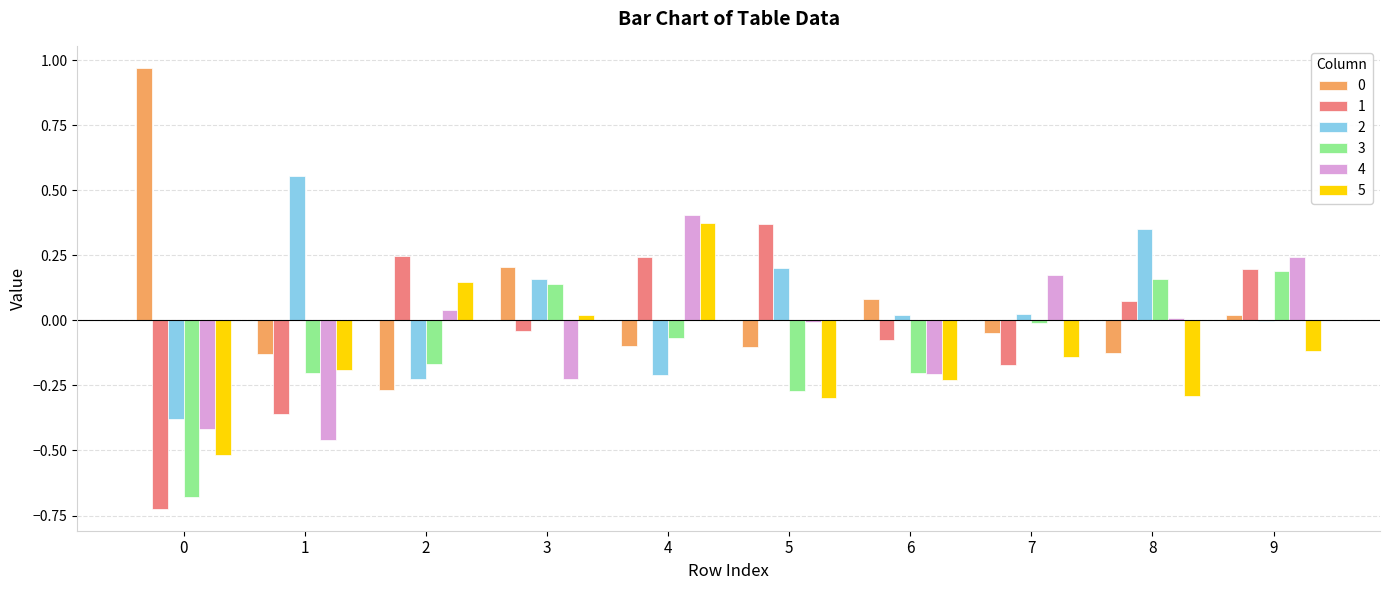

The value of 2 at 0 is -0.4. True or false?

True